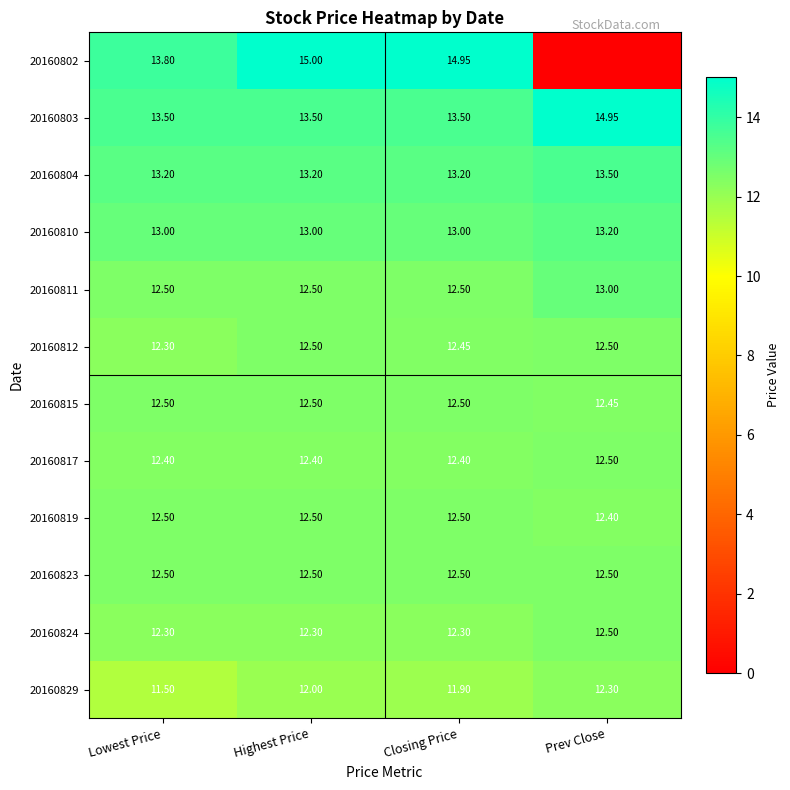

What is the total value across all series at Closing Price?

153.7